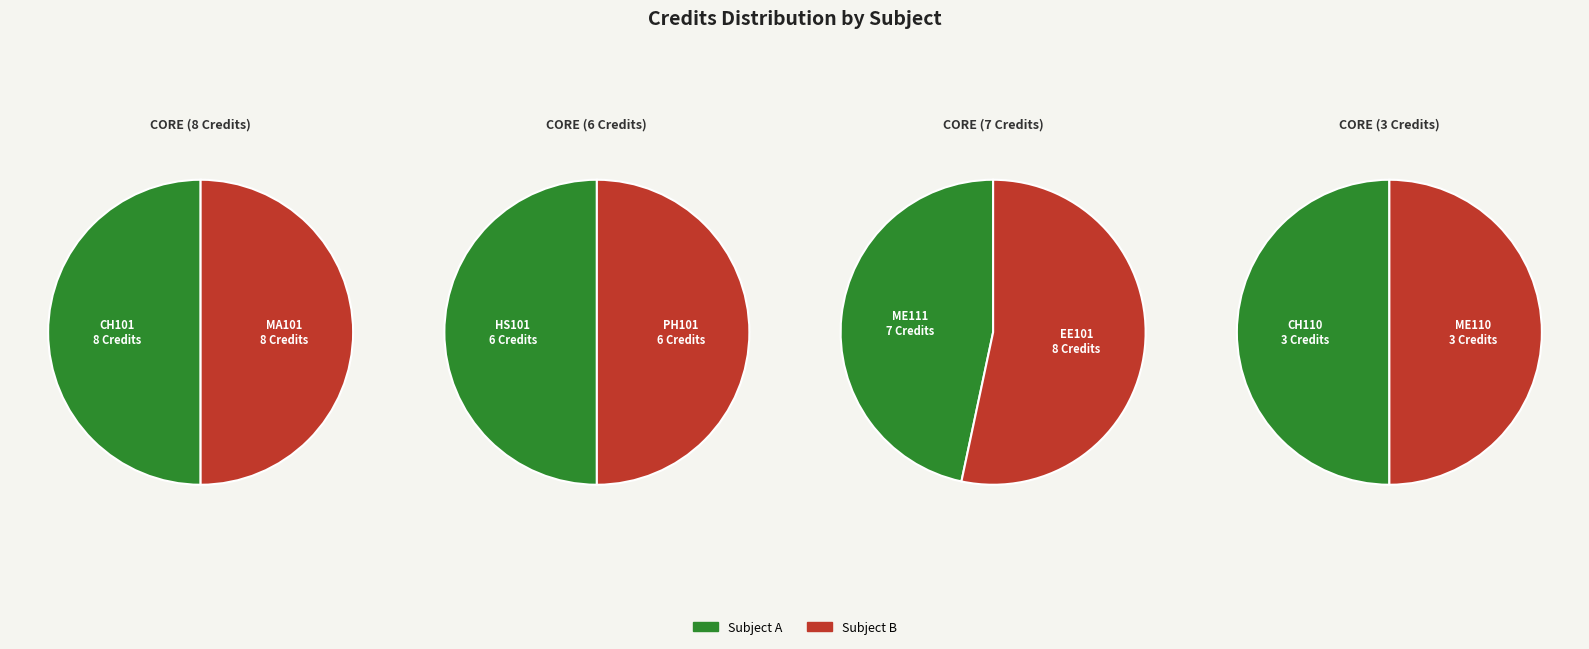

Which slice is the smallest?

CH110